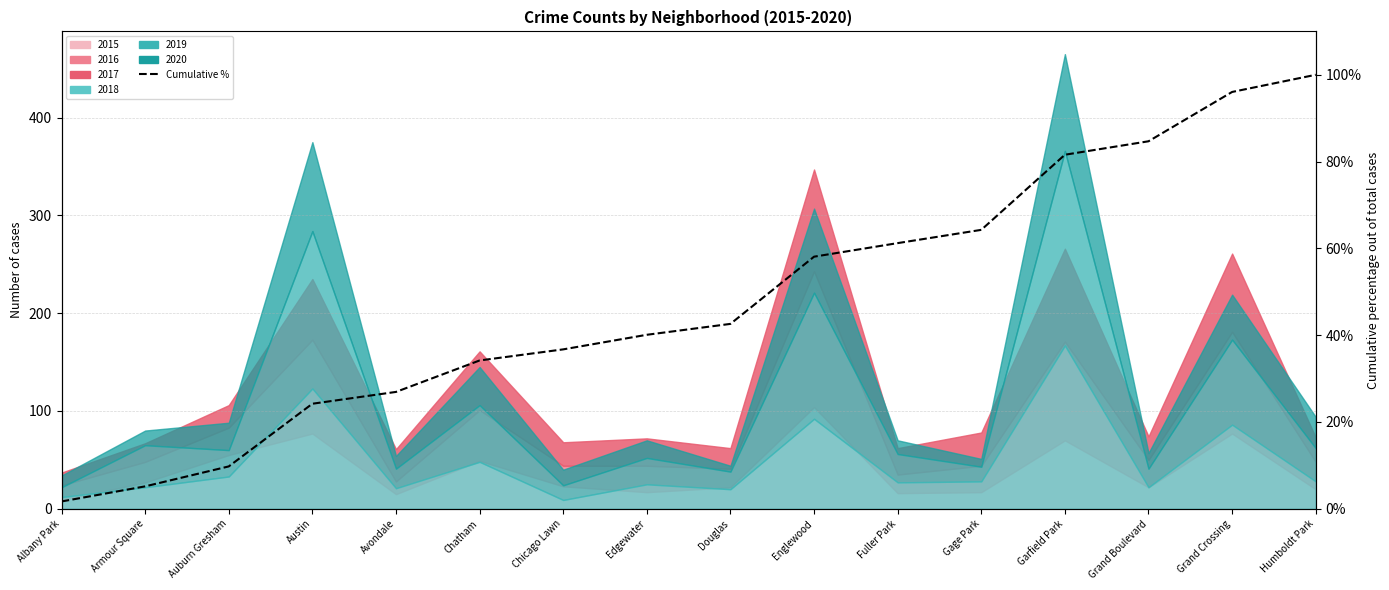

What is the change in value from Chicago Lawn to Edgewater?

+3.4